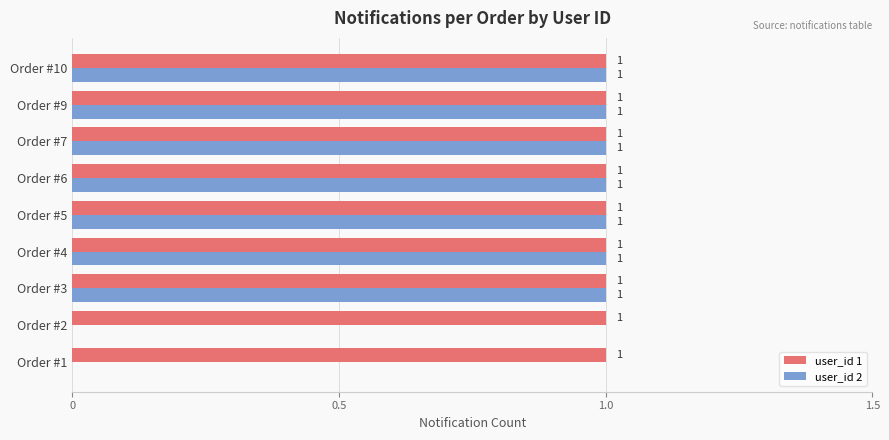

How many series are shown in this chart?

2